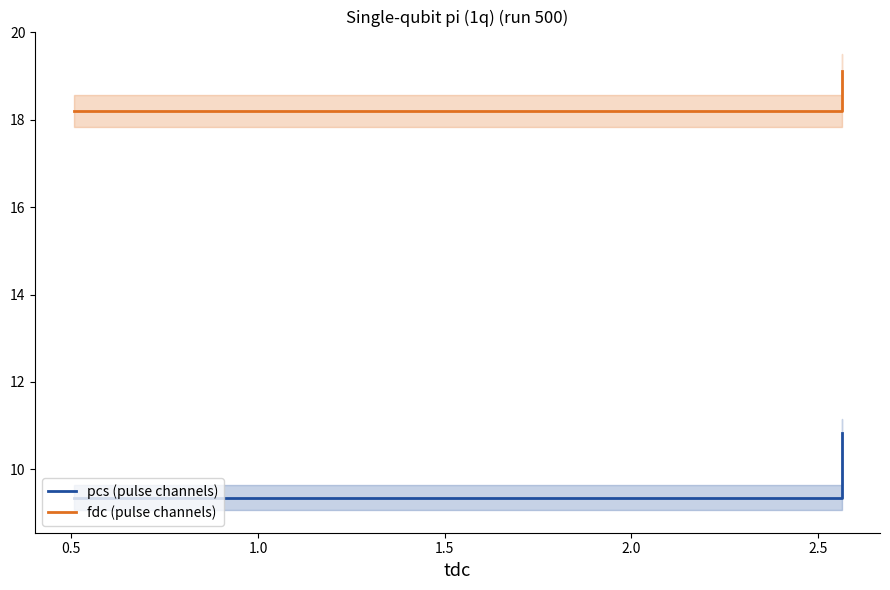

True or false: pcs (pulse channels) has a value of 12.8 at 0.0.

False